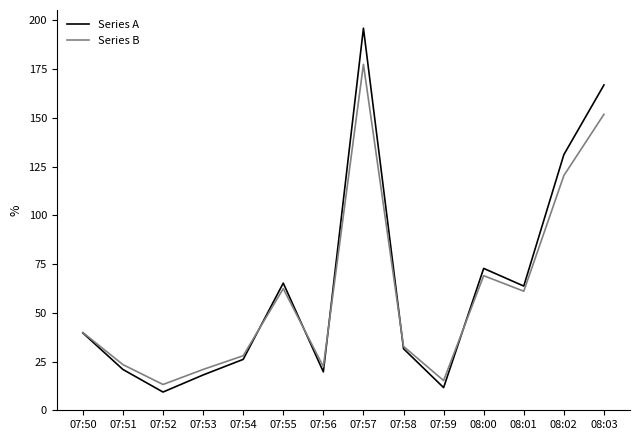

How many lines are shown in the chart?

2